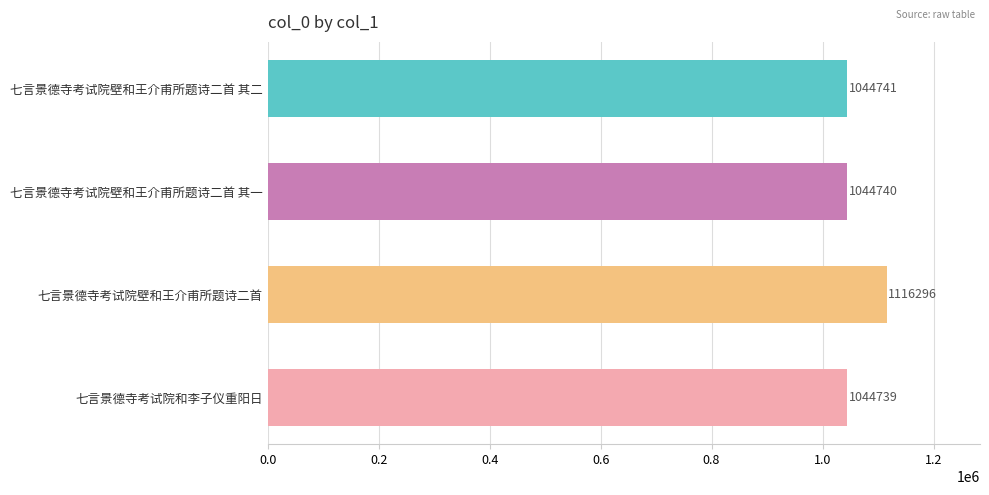

What is the average value?

1062629